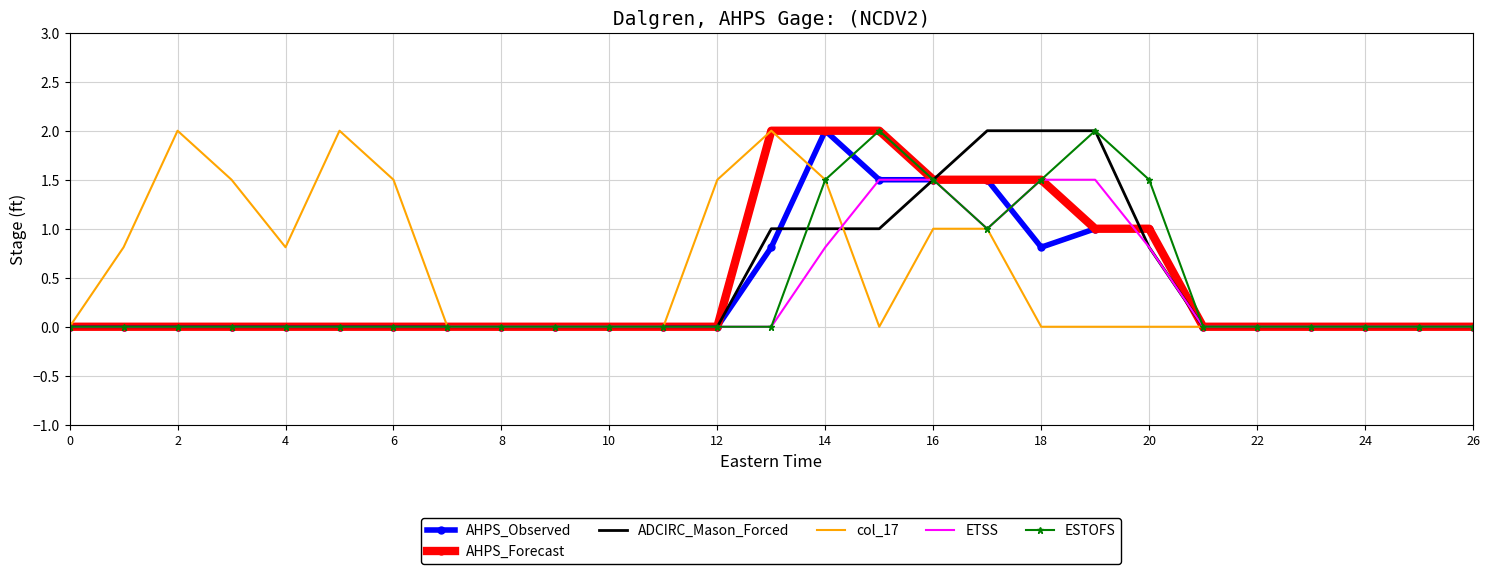

What is the highest value of the AHPS_Forecast series?

2.0